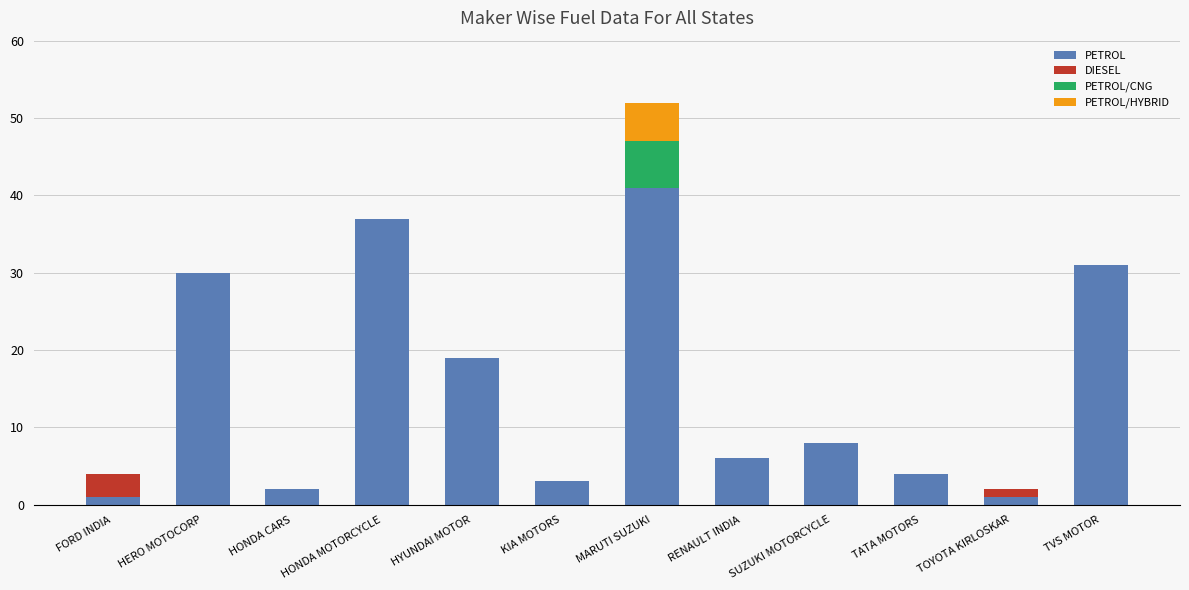

What is the sum of the PETROL values at HYUNDAI MOTOR and SUZUKI MOTORCYCLE?

27